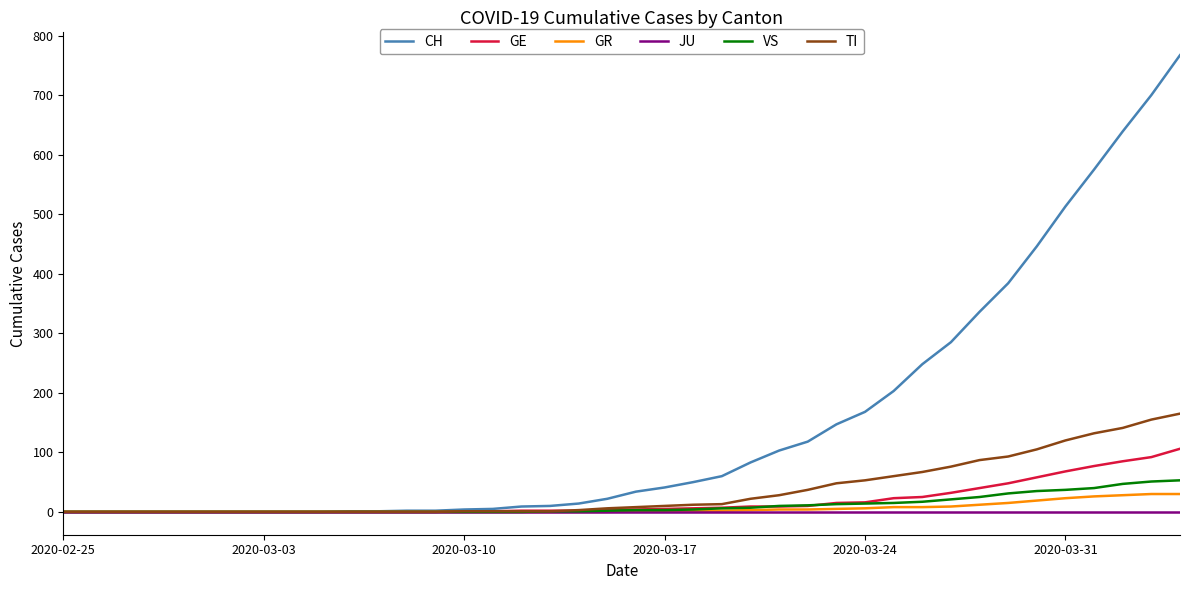

At how many categories does at least one series exceed 308?

8